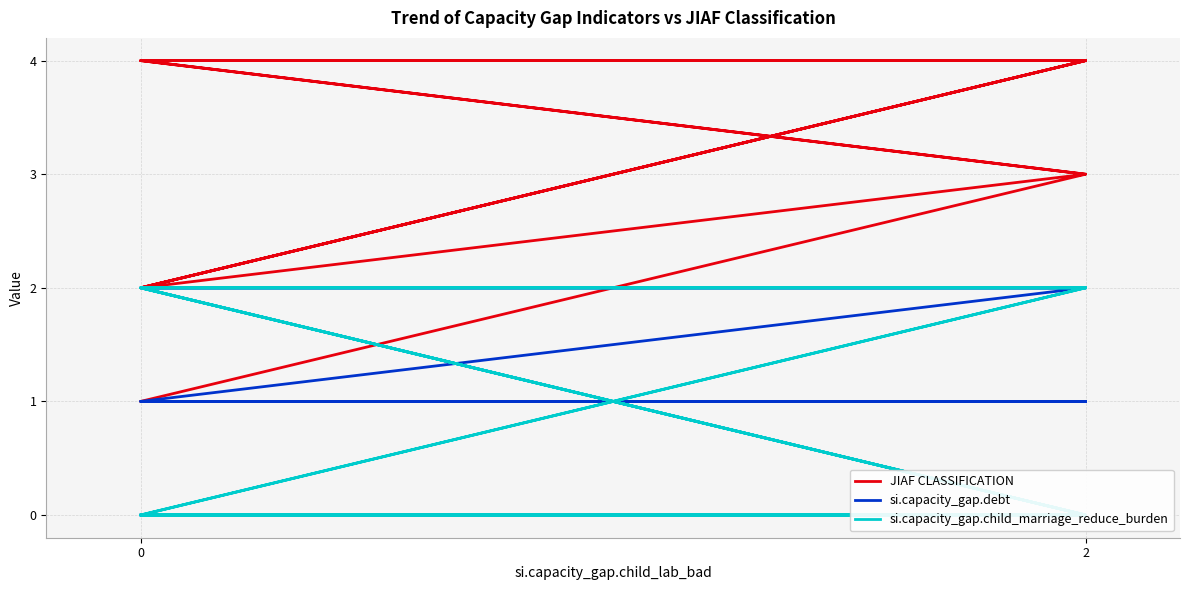

How many values in the JIAF CLASSIFICATION series are below 4?

5